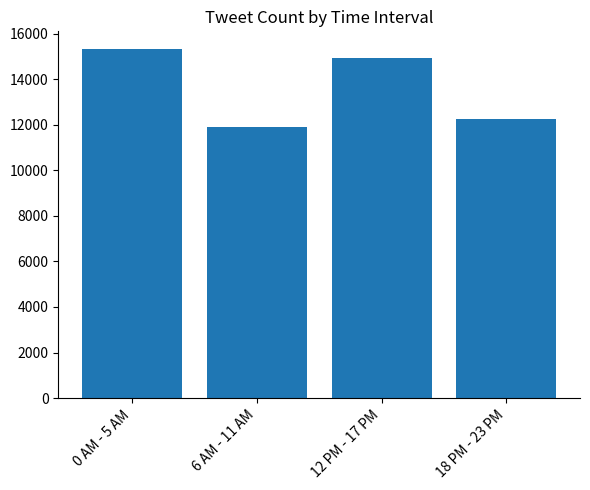

How many categories are shown in the chart?

4